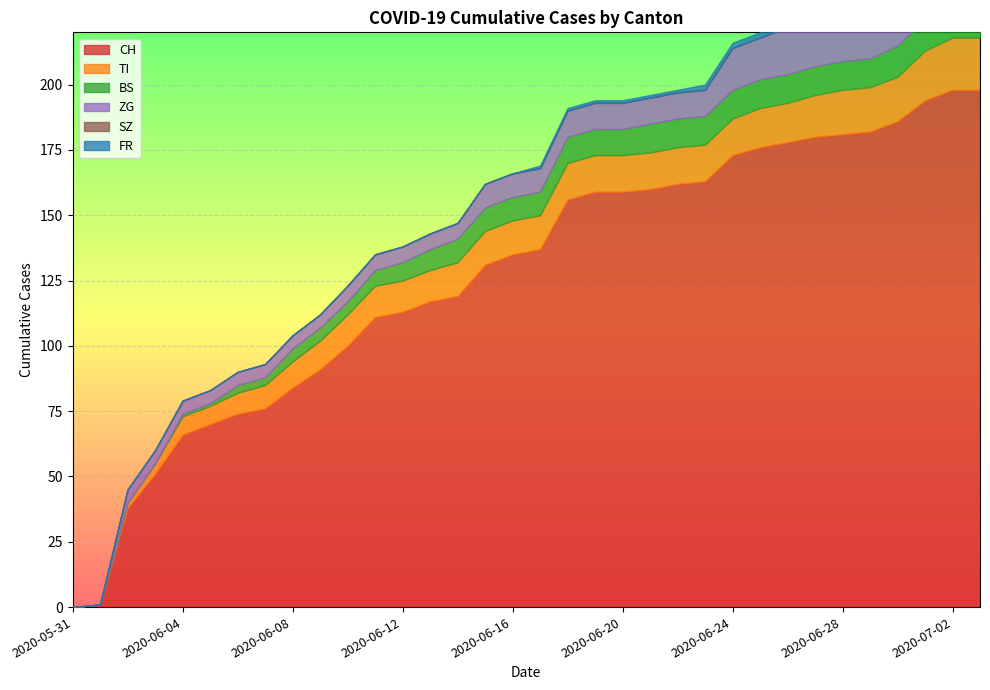

True or false: ZG and BS intersect in this chart.

True